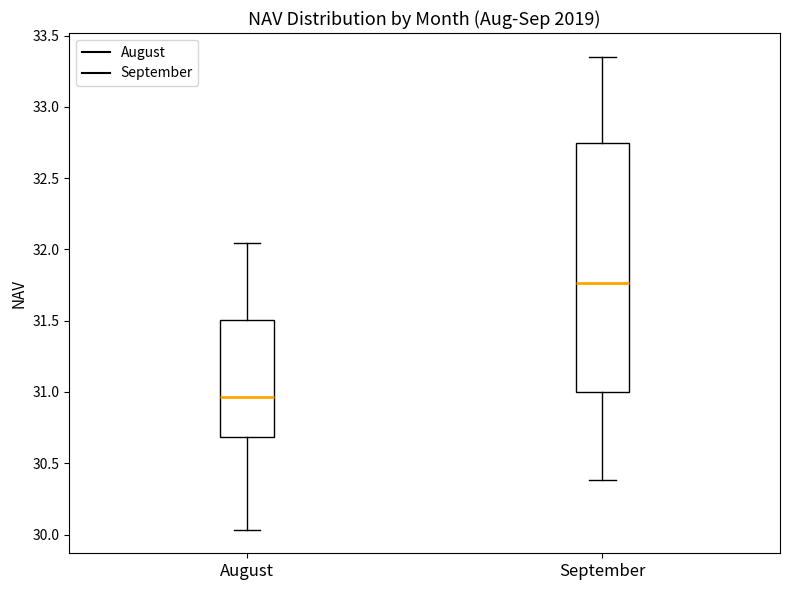

Comparing the boxes themselves (not the whiskers), which one is the tallest?

September